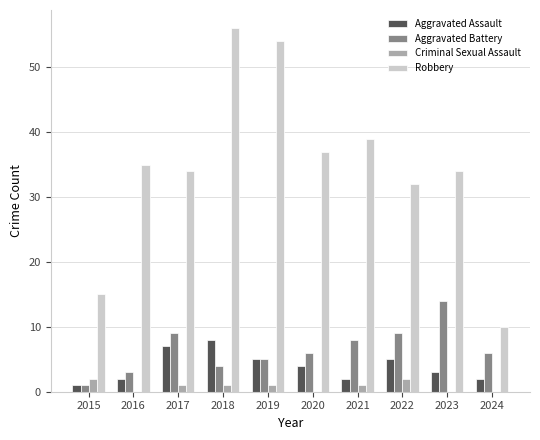

Count the number of categories in the chart.

10